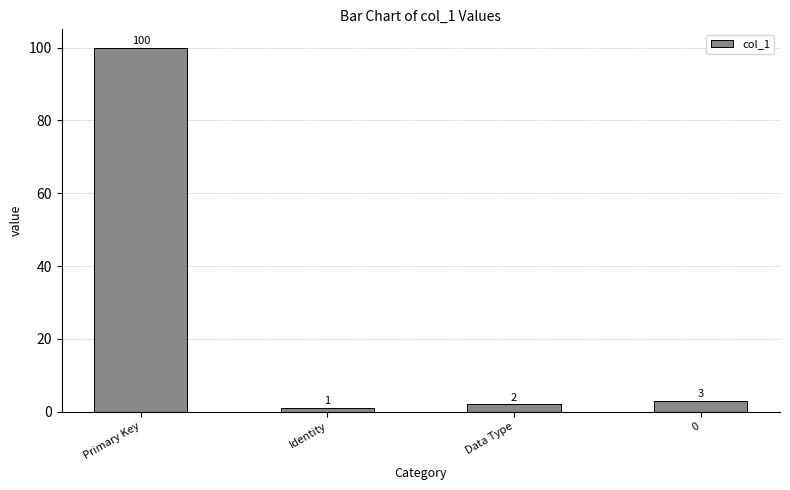

Count the number of categories in the chart.

4